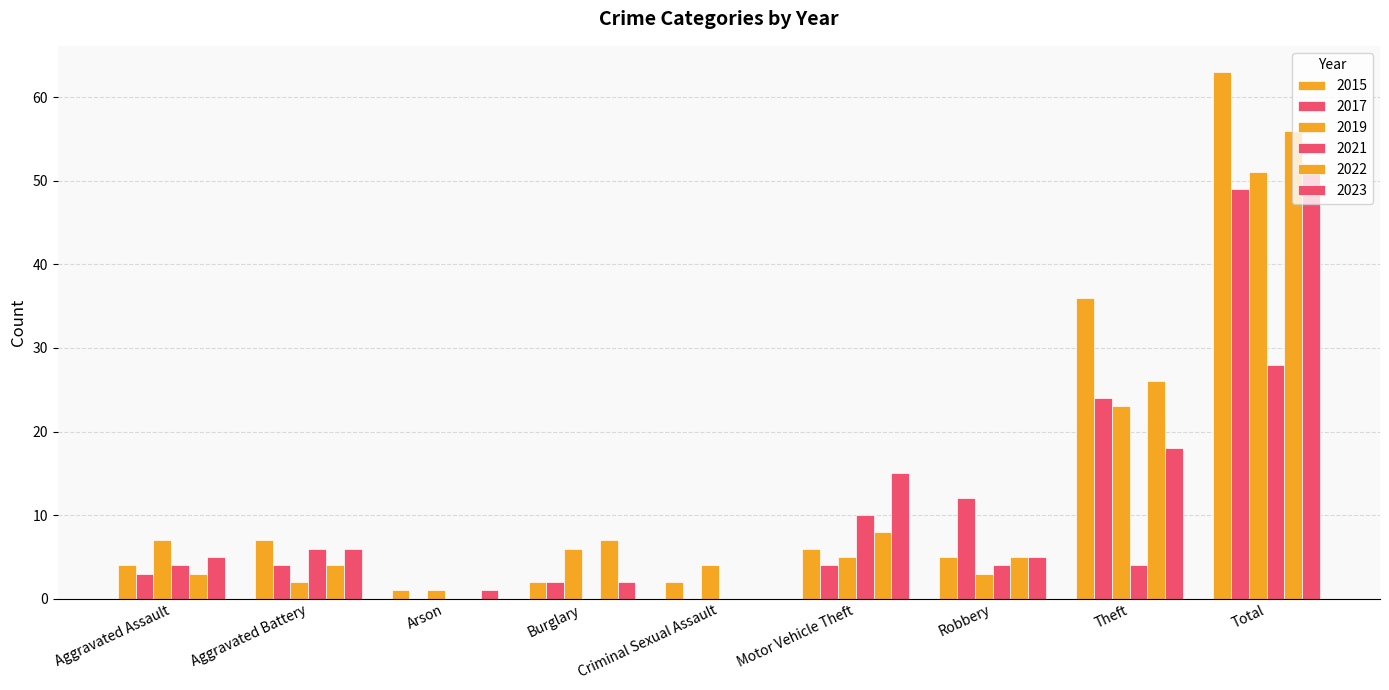

How many categories are shown in the chart?

9